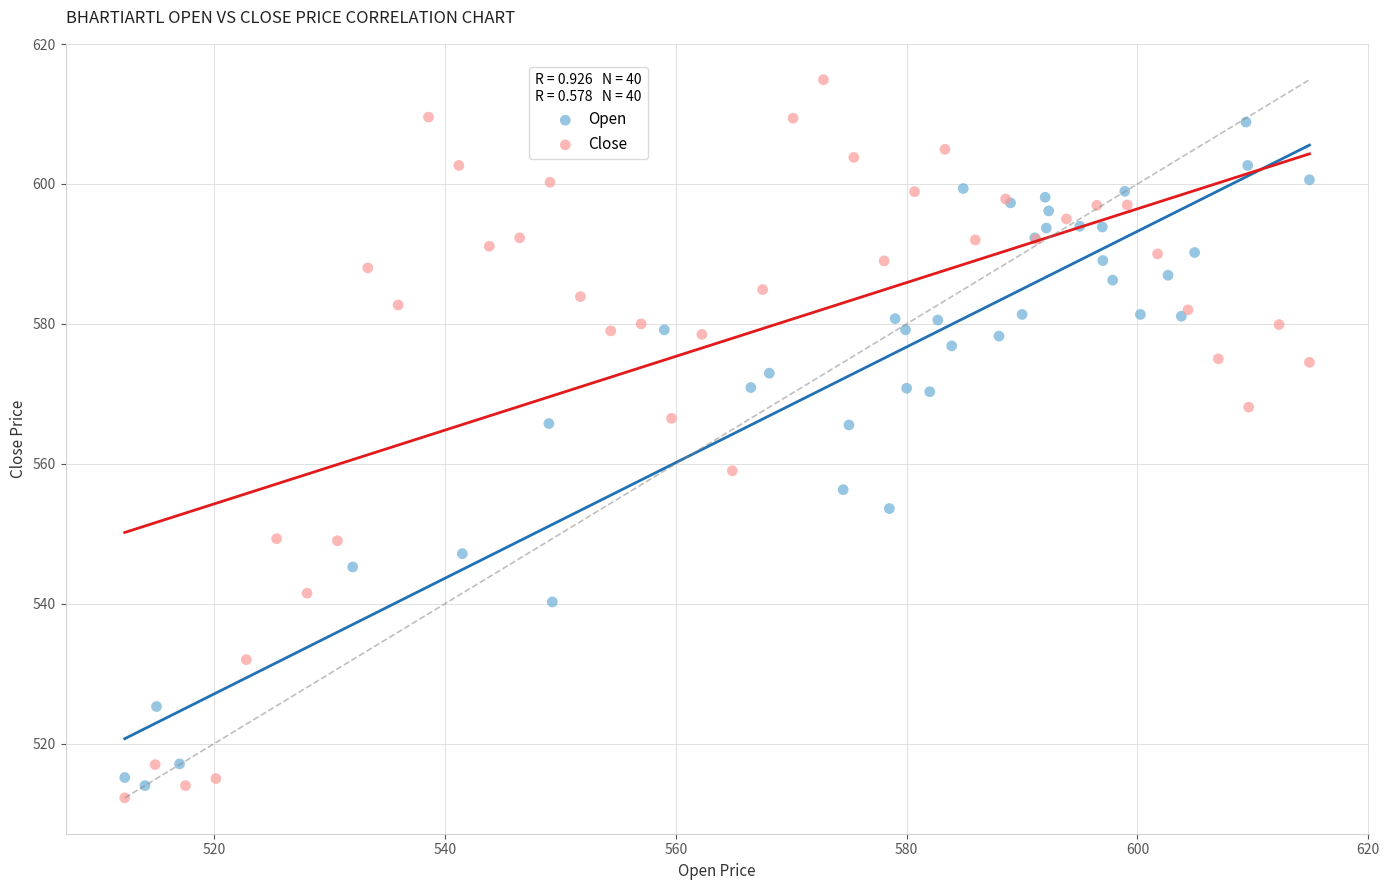

What are all the series names shown in the legend?

Open, Close